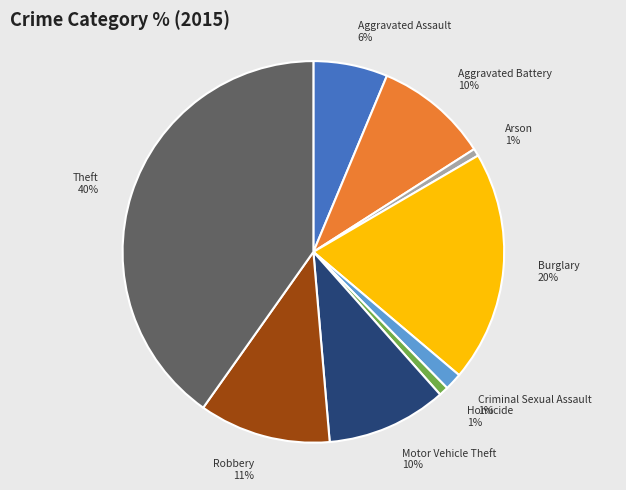

Count the number of slices in the pie.

9